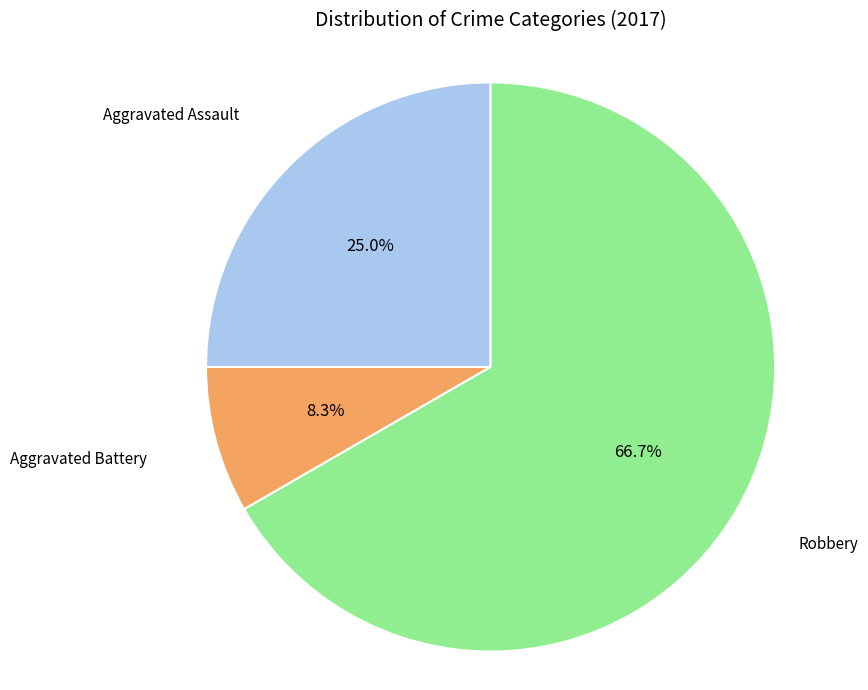

Is there a majority slice in this chart?

Yes